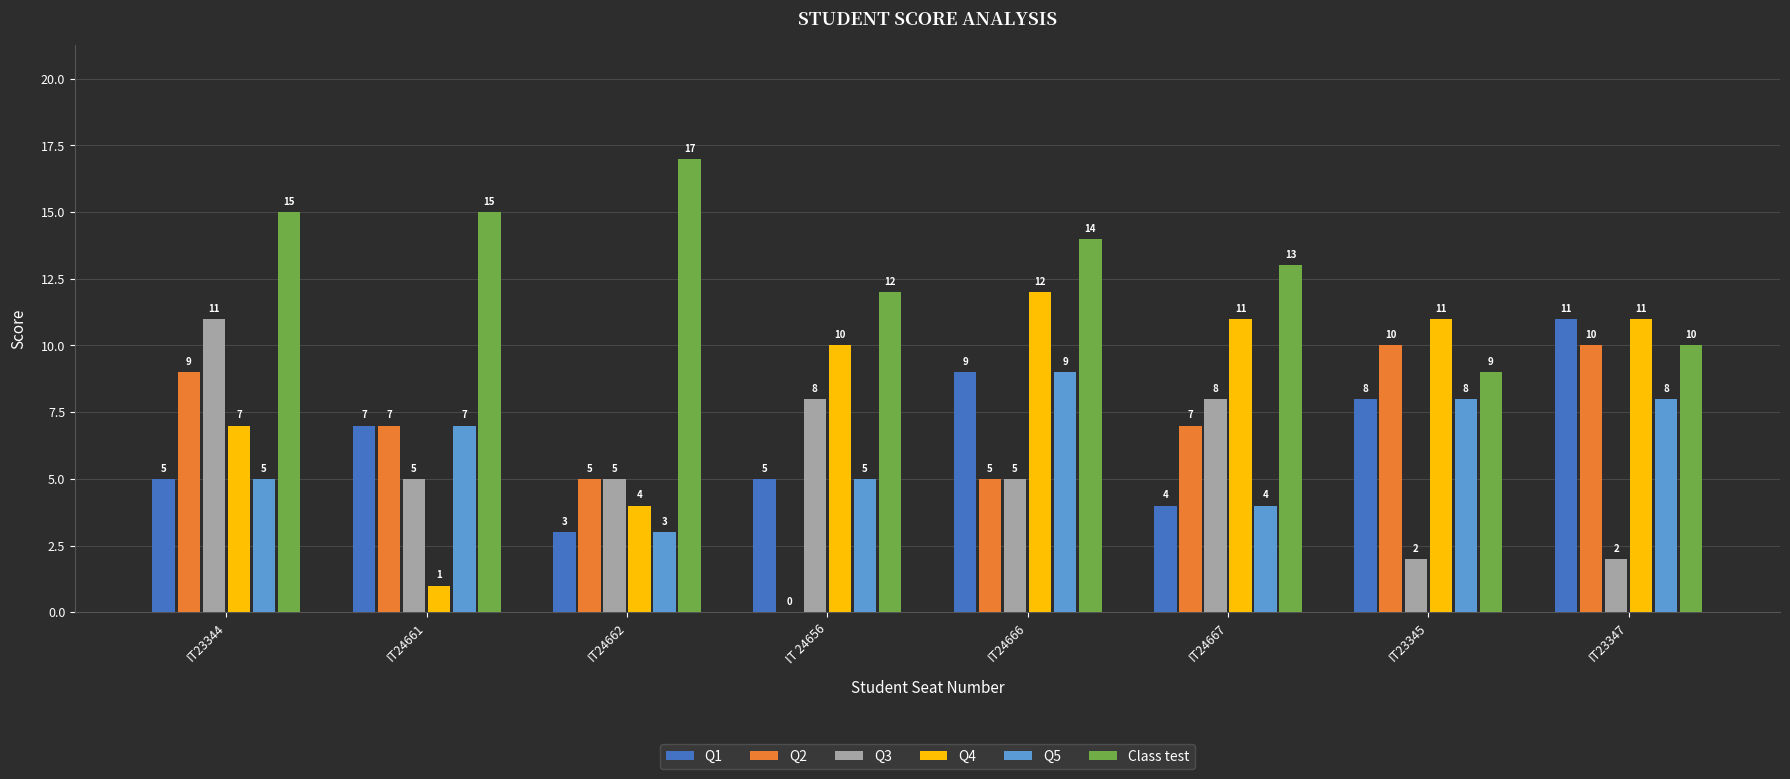

The value of Q1 at IT 24656 is 5. True or false?

True